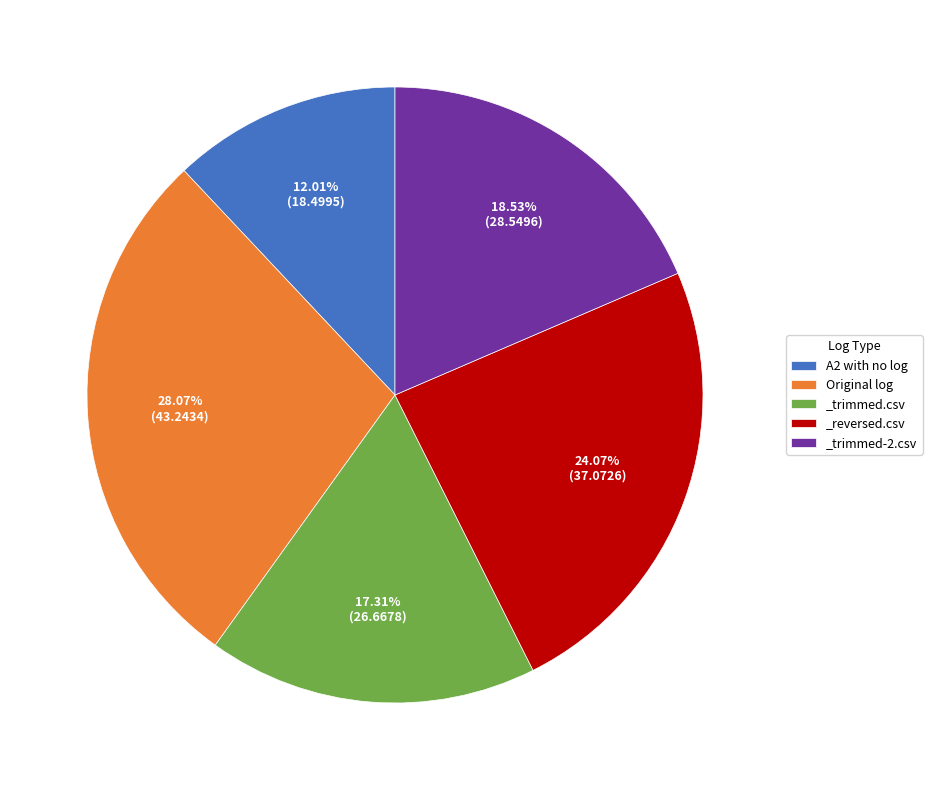

How much of the chart is everything except _reversed.csv?

75.9%